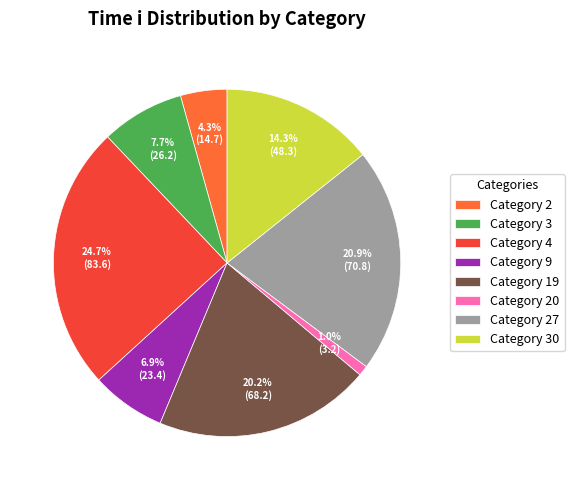

To the nearest percent, what is the difference between the largest and smallest slice percentages?

24%